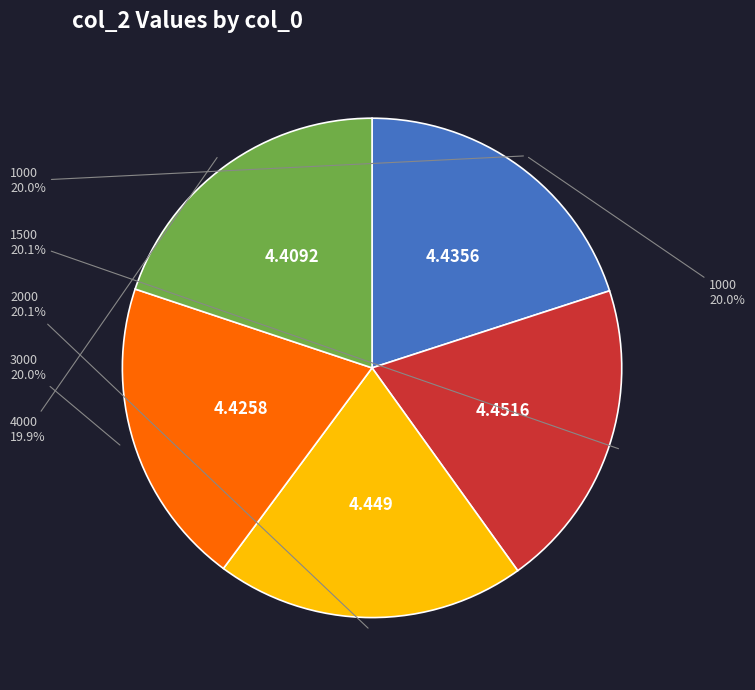

True or false: 1500 accounts for 14% of the total.

False